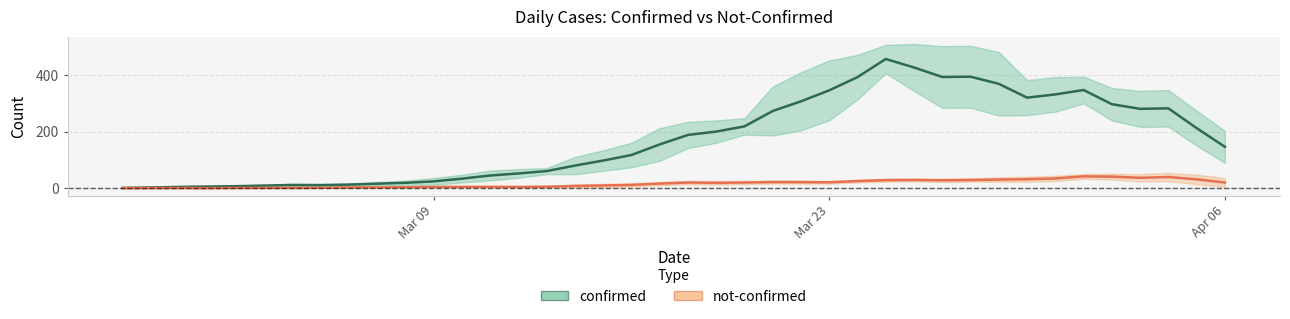

Which series has the widest spread of values?

confirmed